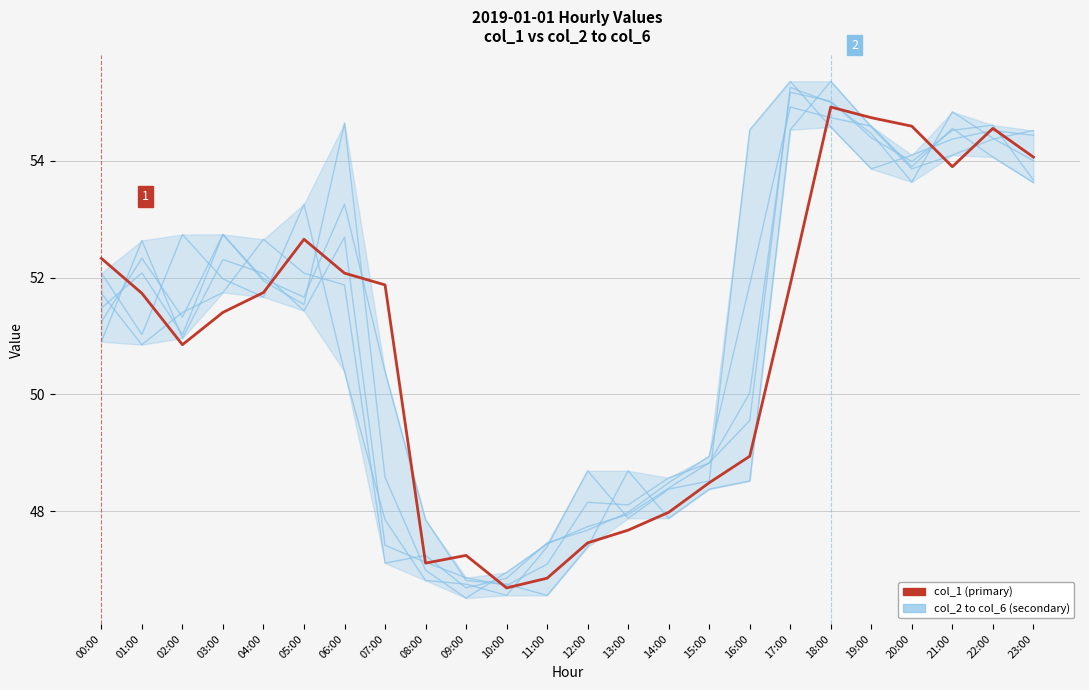

Does the chart display data point markers on the line(s)?

No